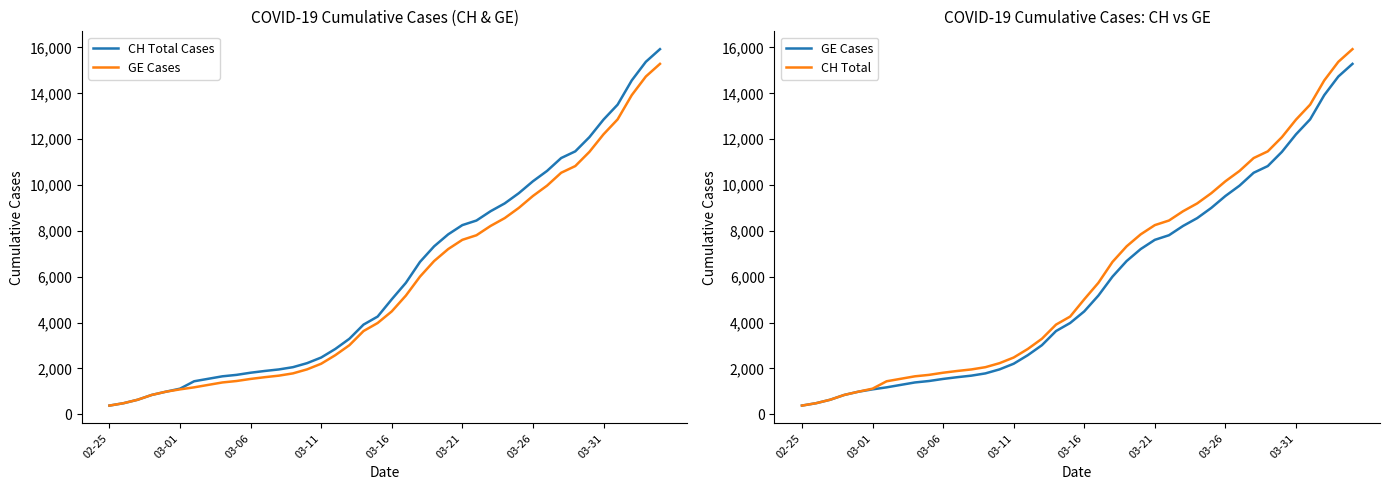

The CH Total Cases series shows 2845 at 16. True or false?

True